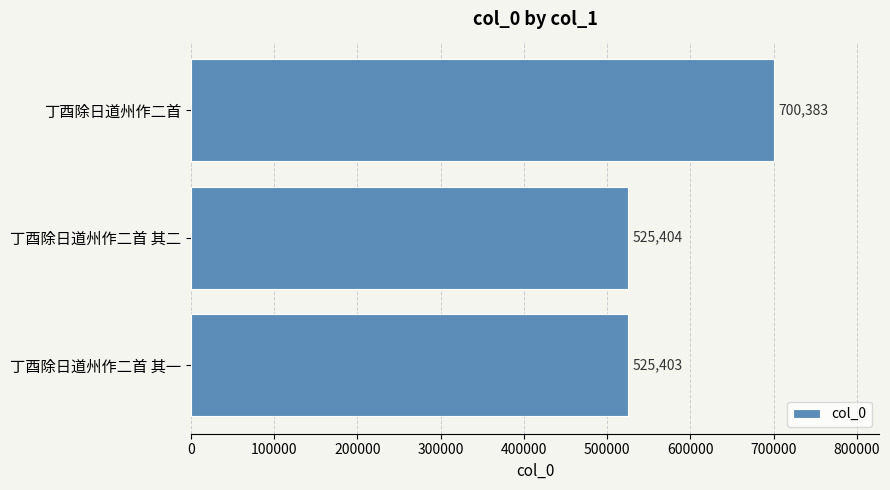

Are the bars horizontal?

Yes